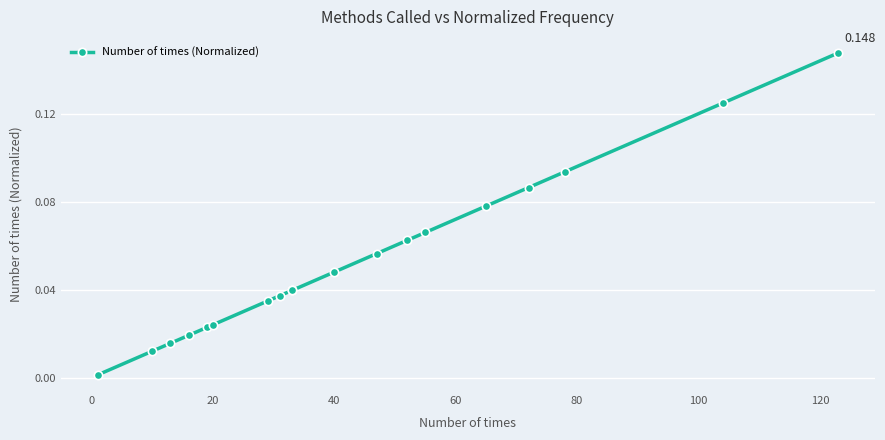

True or false: the data has more than 0 interior local peaks.

False